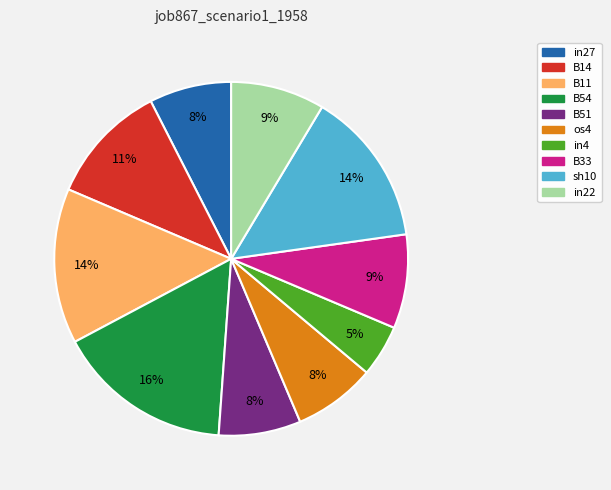

How many slices are in this pie chart?

10